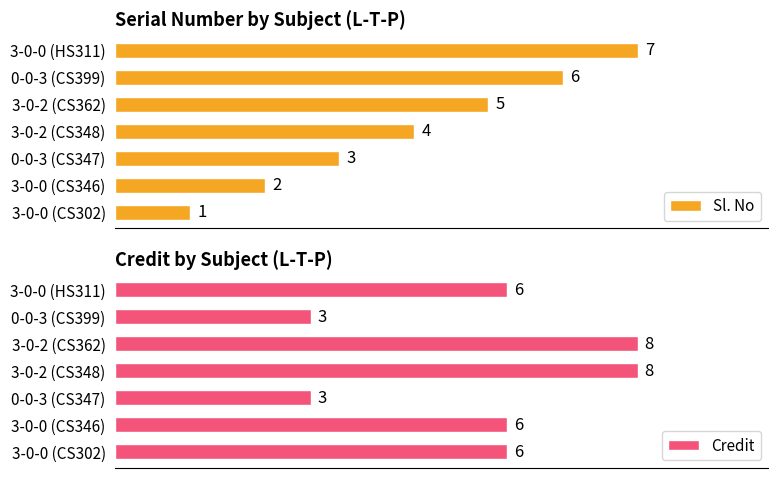

What is the difference between the second highest and minimum values in the Credit series?

5